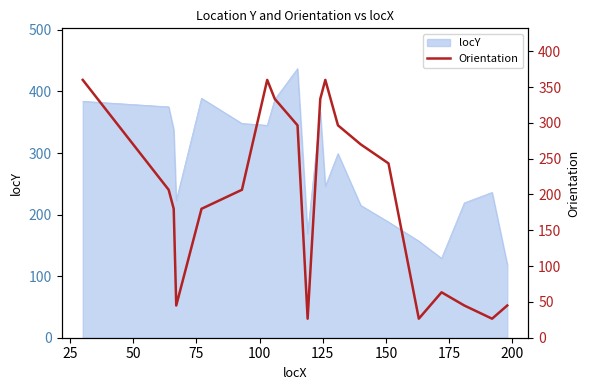

What is the lowest value of the locY series?

119